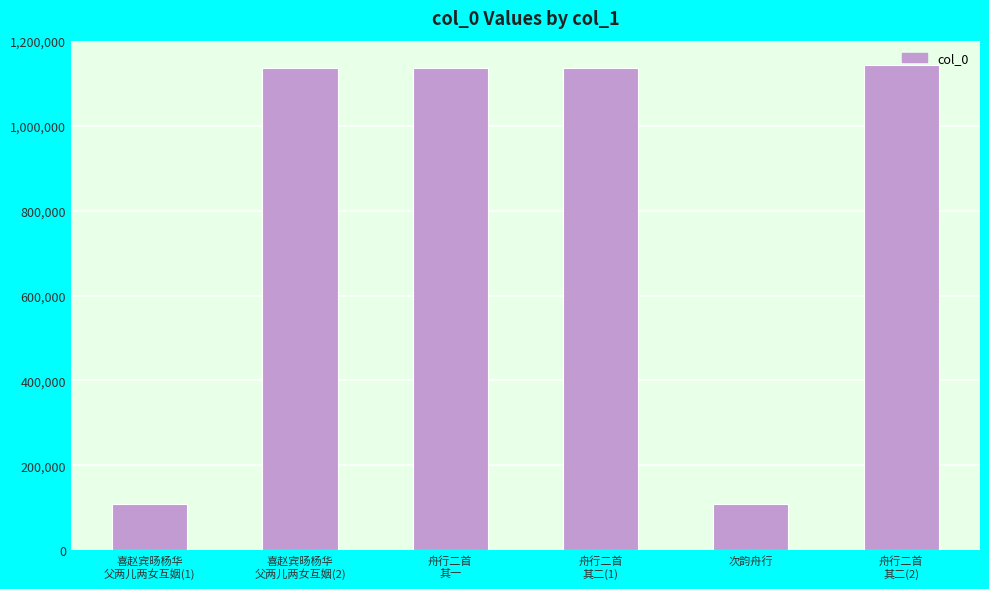

True or false: the data shows 108422 at 次韵舟行.

True